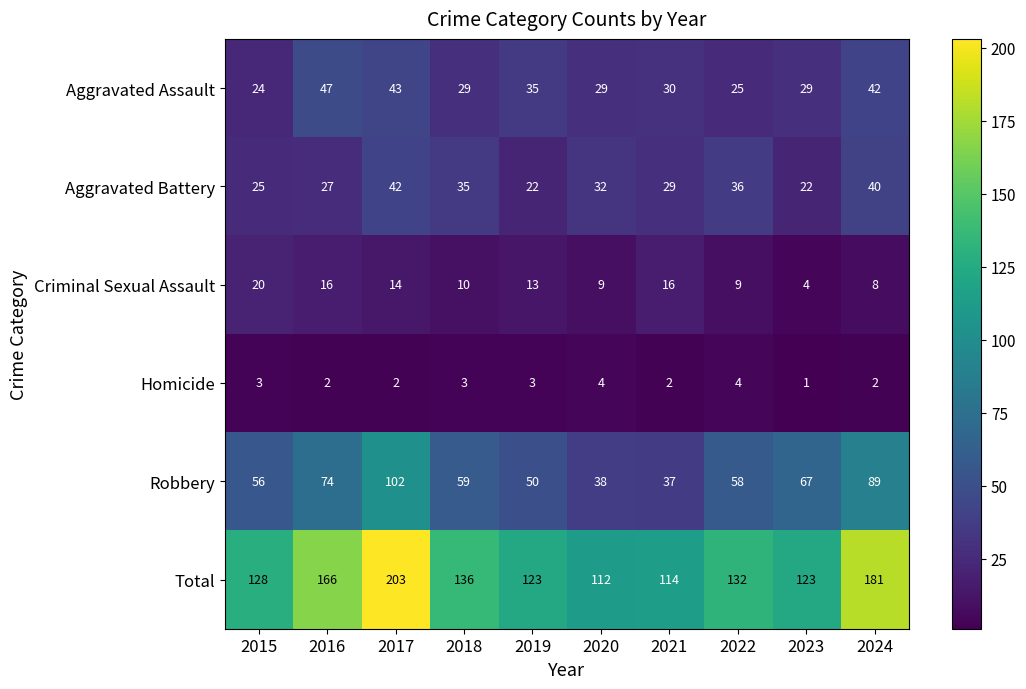

What is the spread (max minus min) of values at 2020?

108